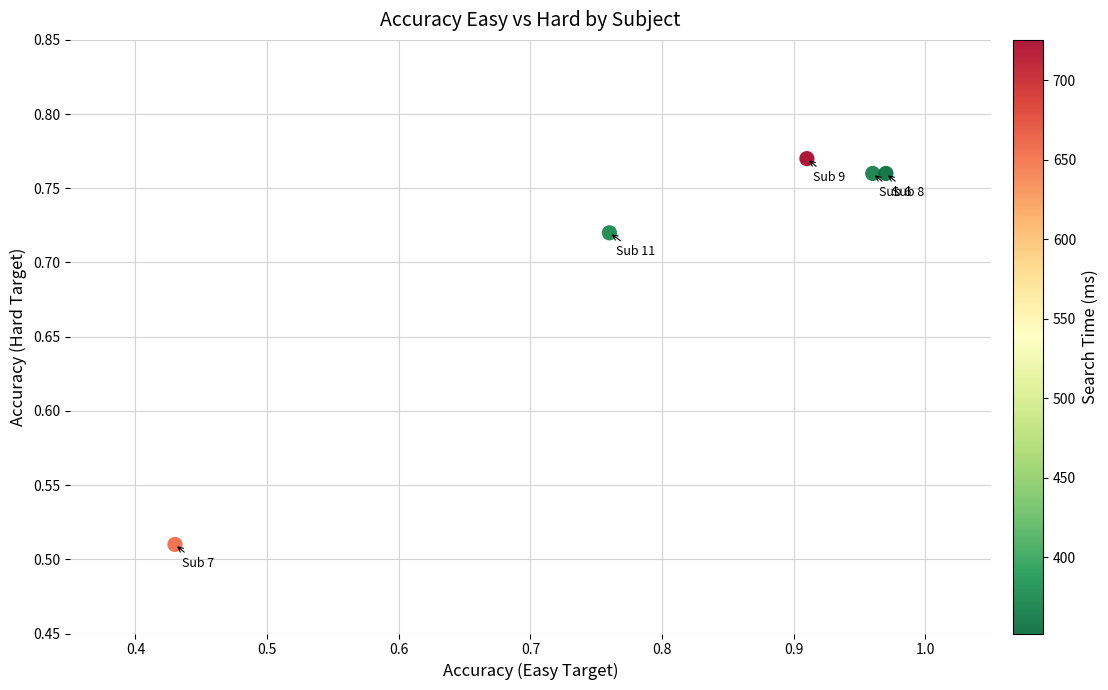

What is the range of Y values (max minus min)?

0.3